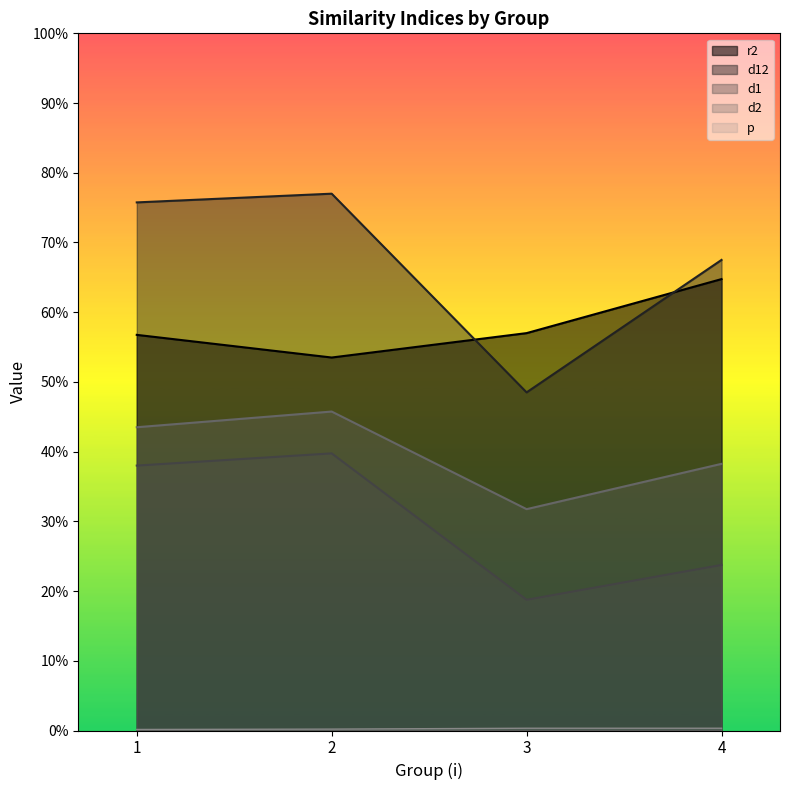

Rank the series by their maximum value, from lowest to highest.

p, d1, d2, r2, d12